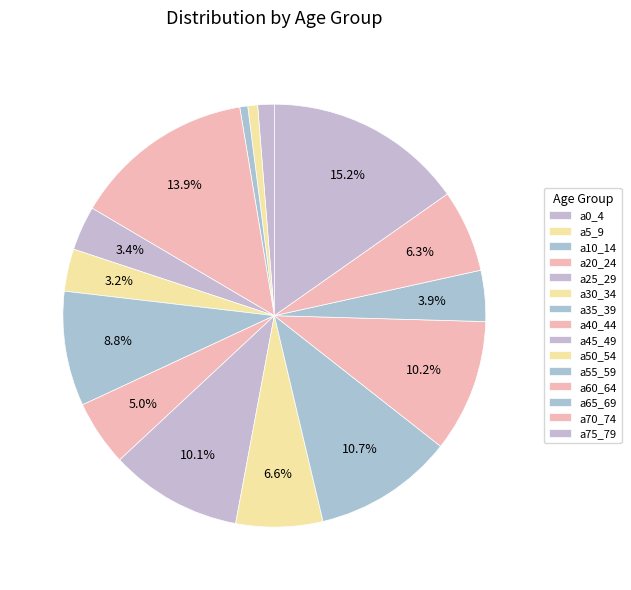

Which slice is the smallest?

a15_19